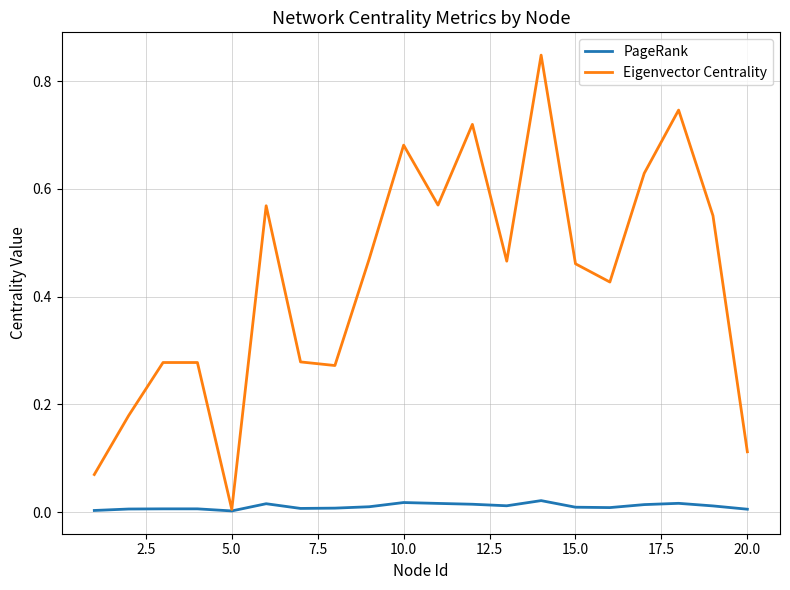

List the series in order of their peak value, highest first.

Eigenvector Centrality, PageRank